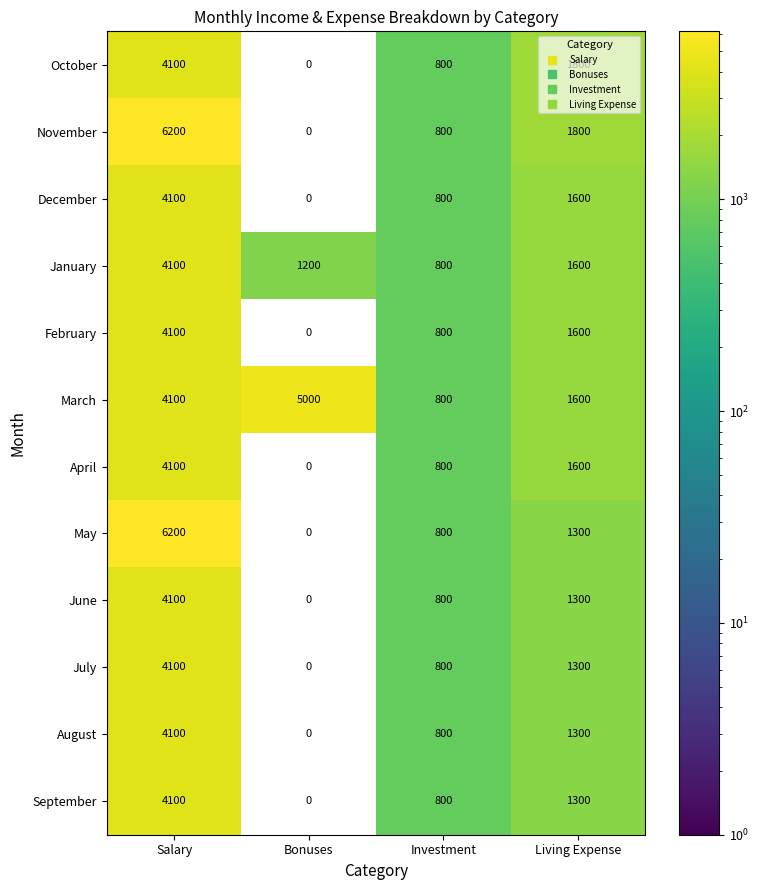

List the labels in order of September value, largest first.

Salary, Living Expense, Investment, Bonuses